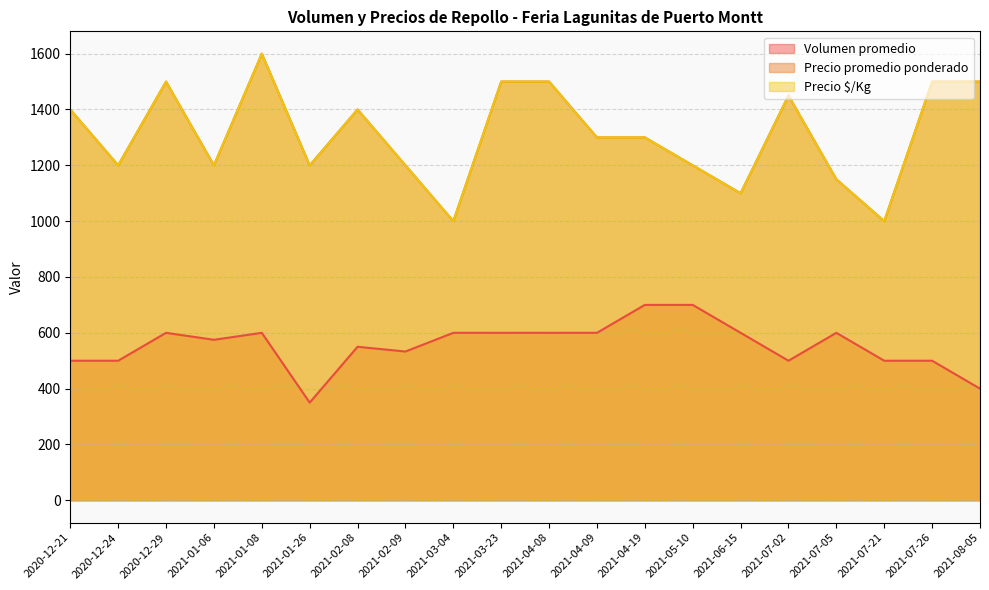

What is the smallest value displayed?

350